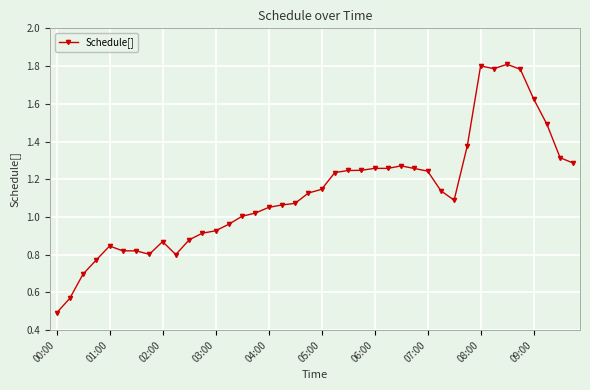

What is the smallest value displayed?

0.5